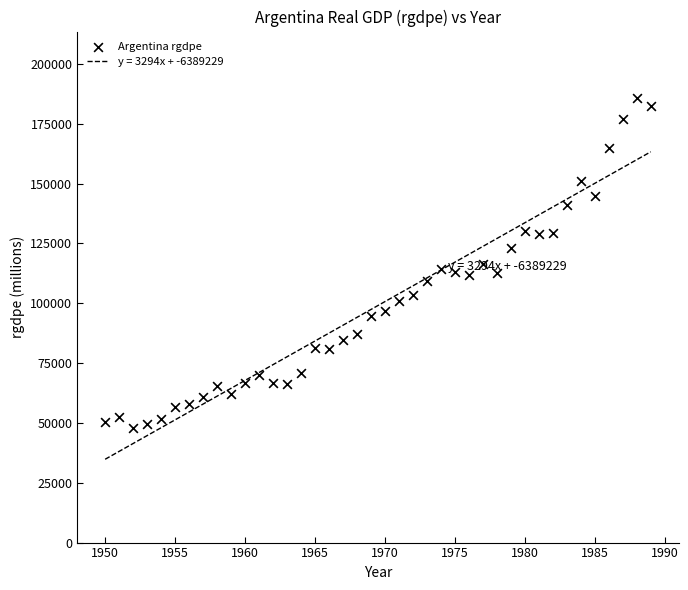

What is the range of X values (max minus min)?

39